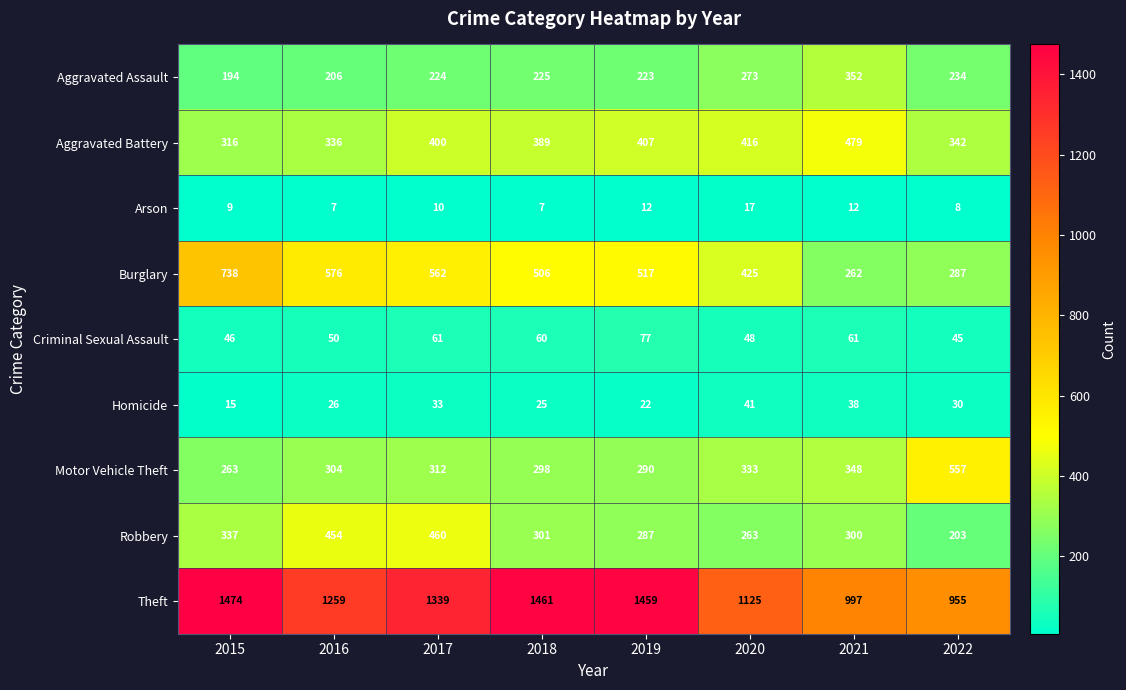

What is the greatest value displayed?

1474